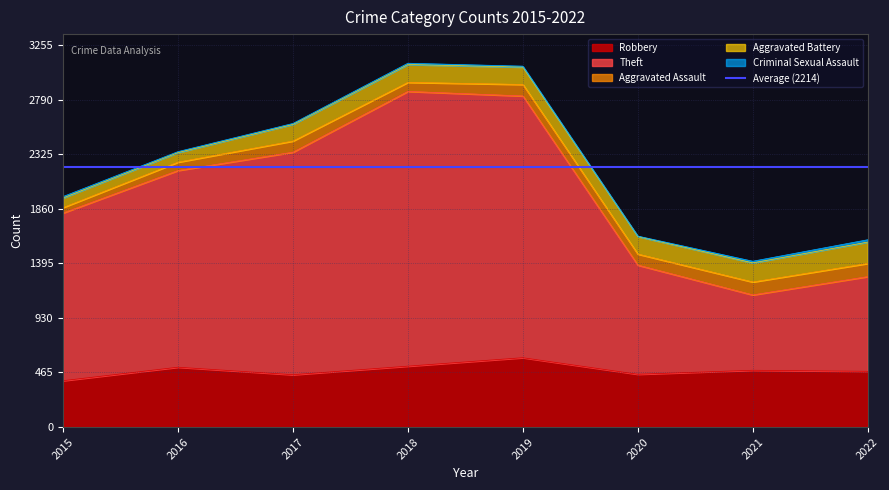

Where does the Robbery series first go above 484?

2016